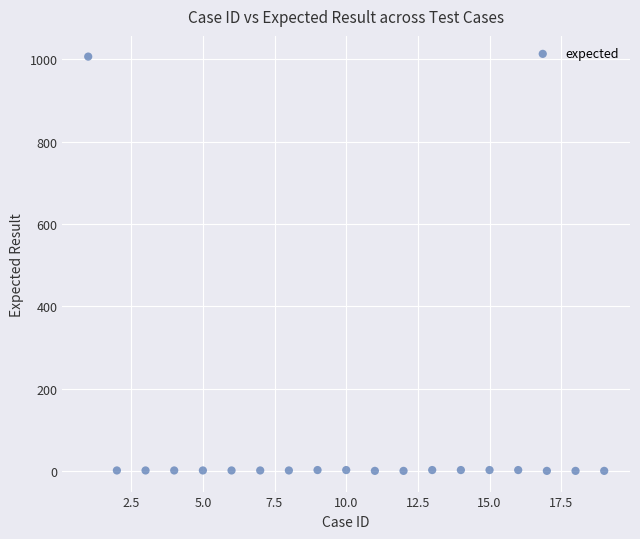

What is the range of Y values (max minus min)?

1007